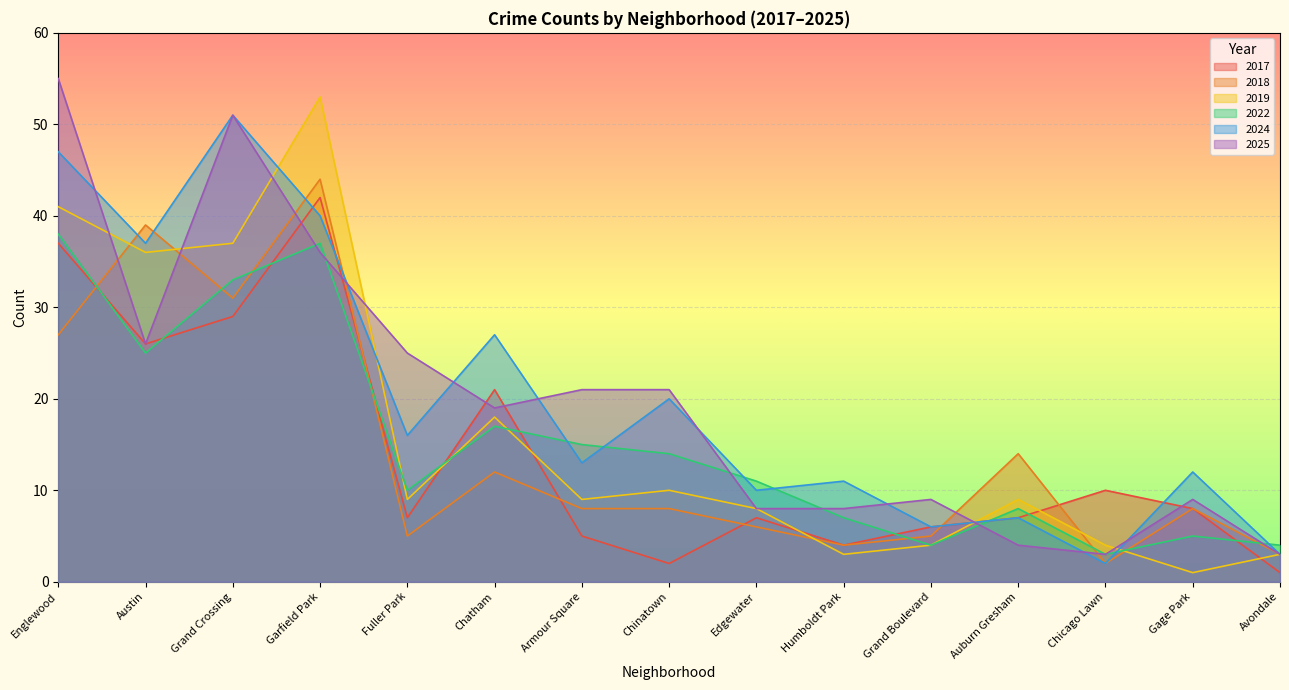

What is the sum of the 2024 values at Grand Crossing and Edgewater?

61